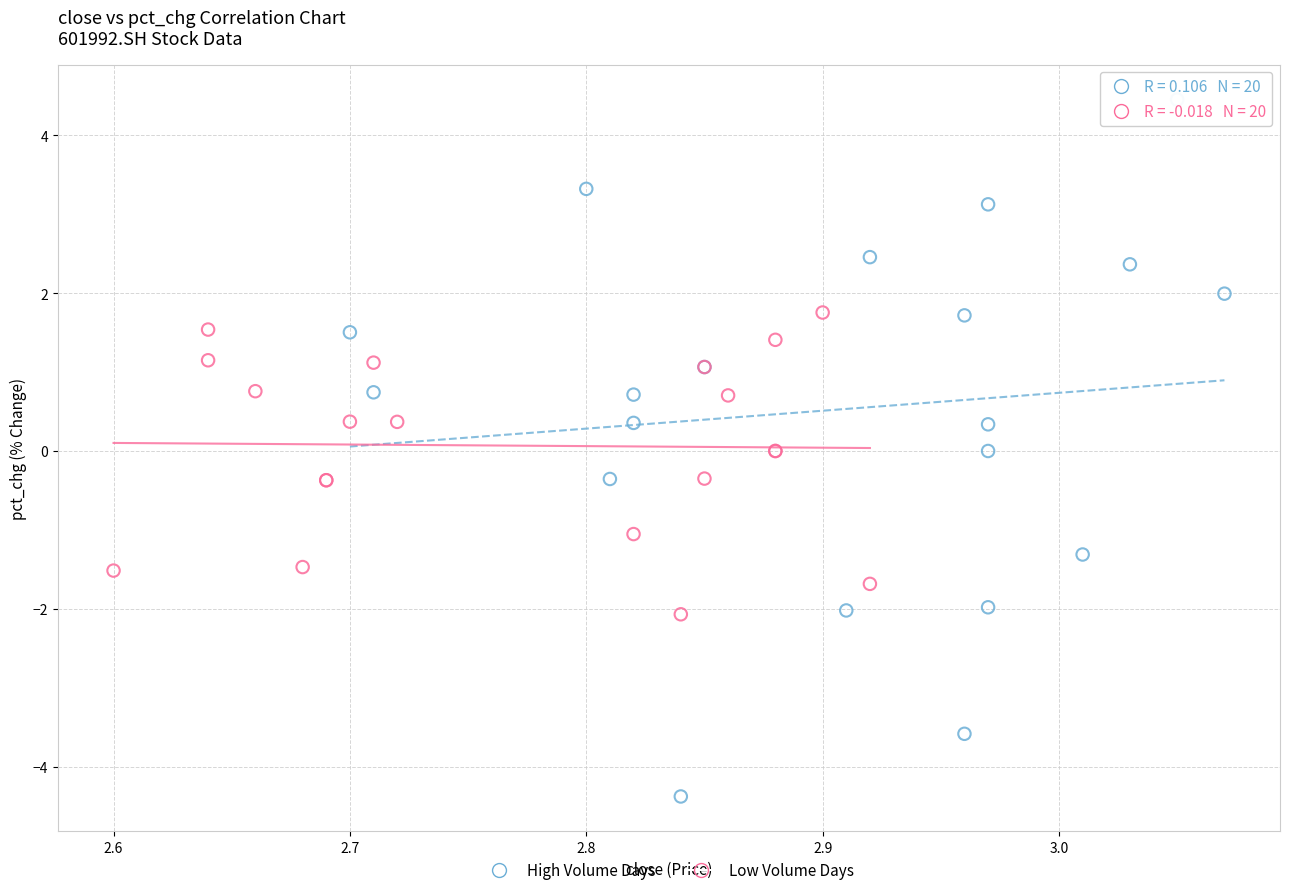

Which series contains the lowest Y value?

High Volume Days